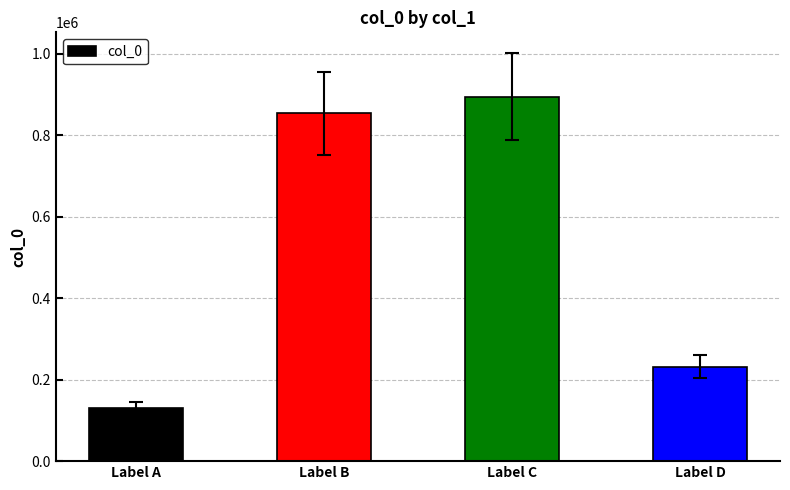

The value at Label D is 232266. True or false?

True